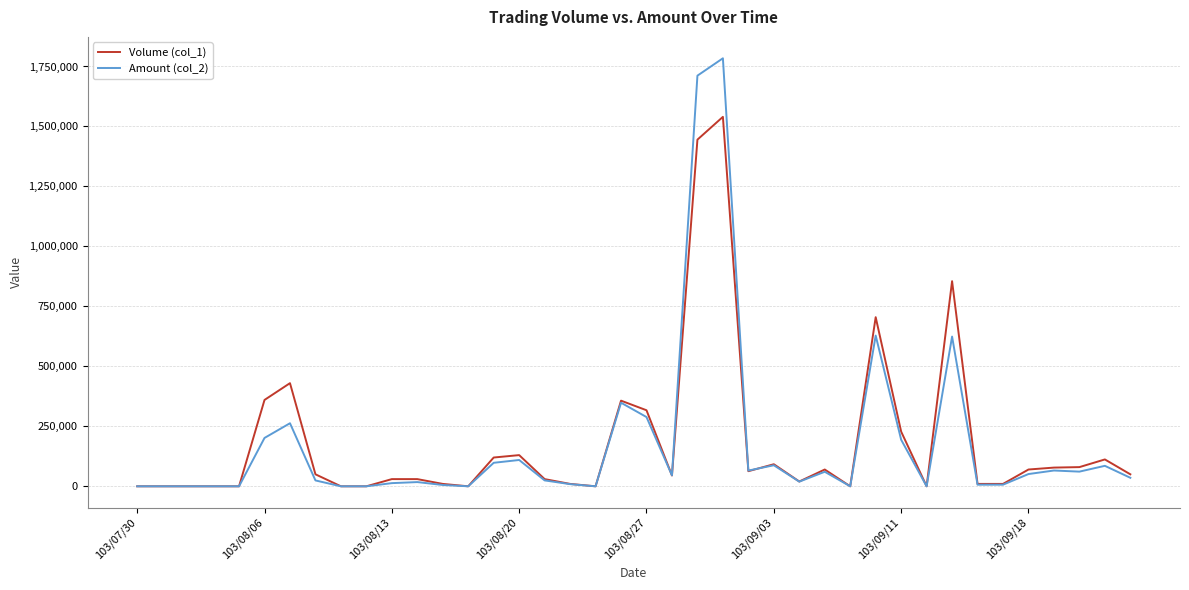

What is the difference between the second highest and second lowest values in the Amount (col_2) series?

1711730